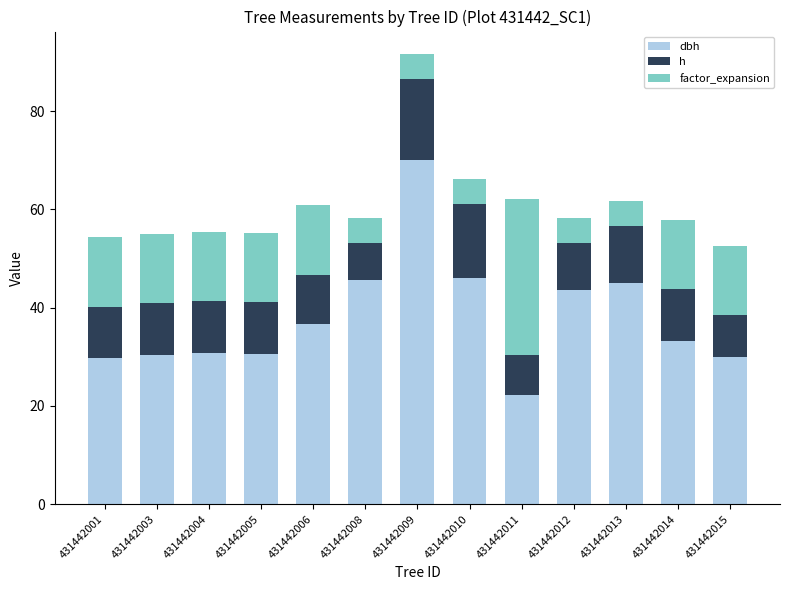

Are the bars grouped side by side (vs. stacked)?

No